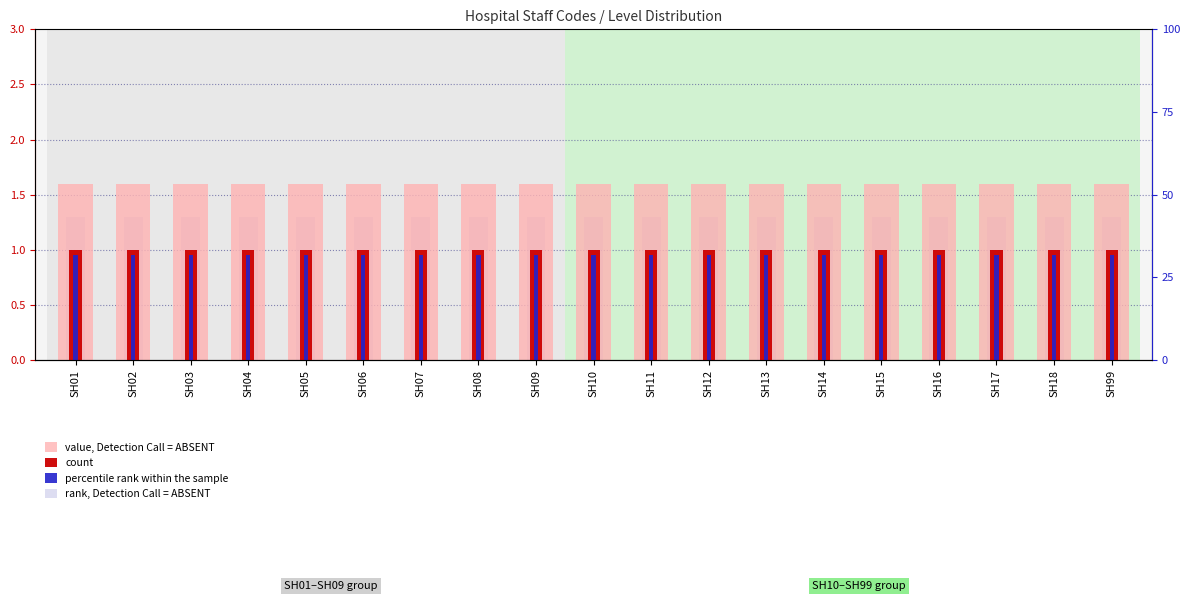

Does the chart contain any negative values?

No